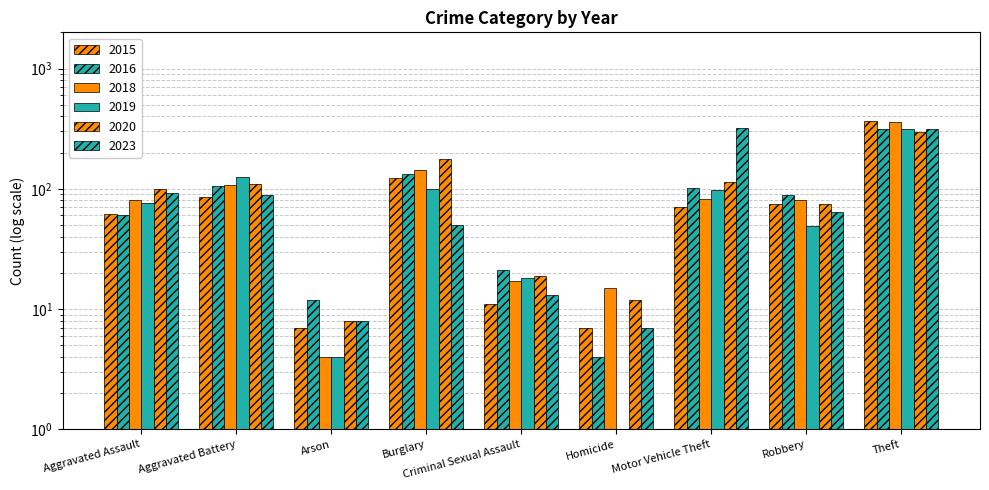

Rank the categories by 2018 value from lowest to highest.

Arson, Homicide, Criminal Sexual Assault, Aggravated Assault, Robbery, Motor Vehicle Theft, Aggravated Battery, Burglary, Theft